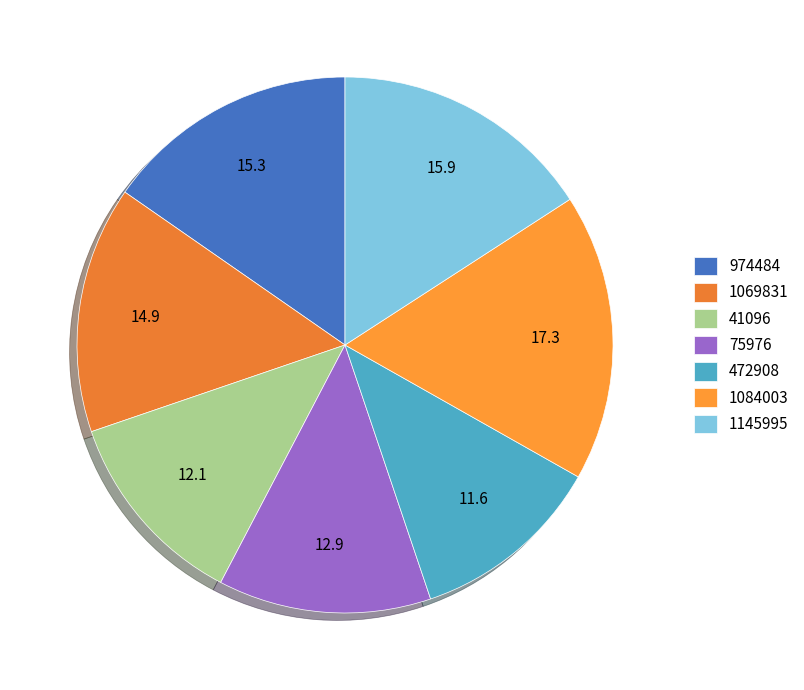

Which slice is the smallest?

472908